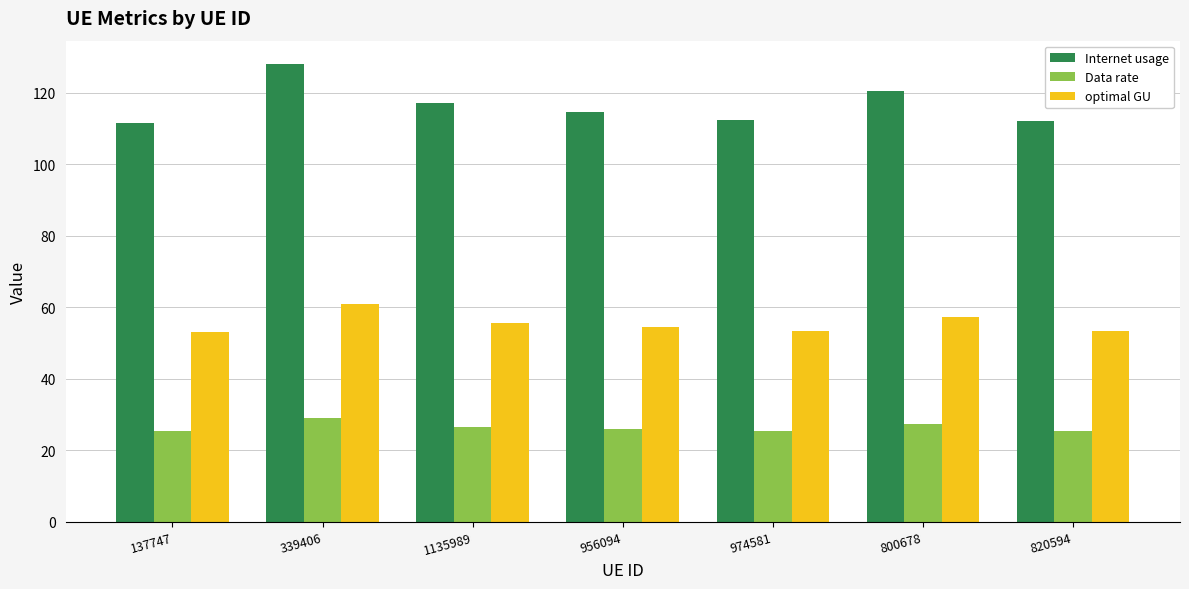

What is the label of the 2nd bar from the right?

800678